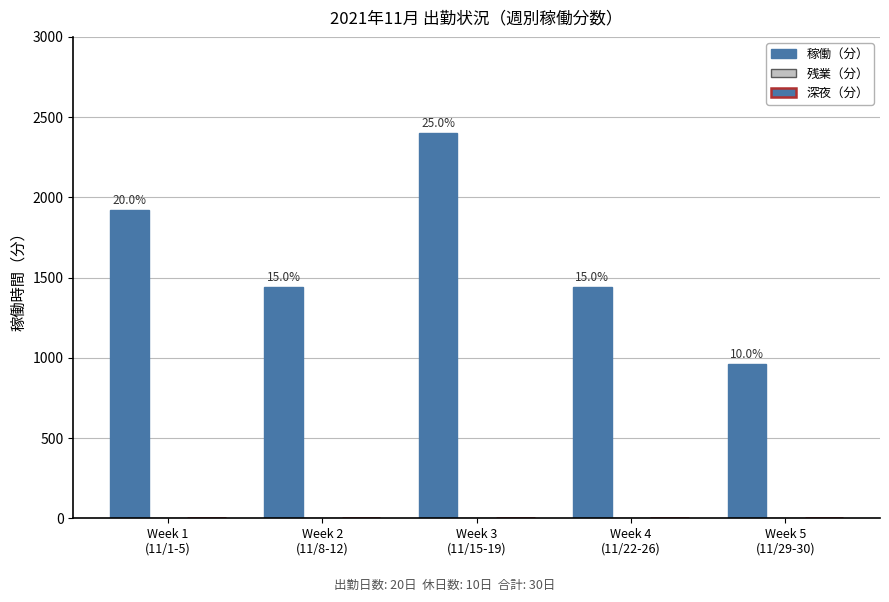

What is the label of the 5th bar from the right?

Week 1
(11/1-5)